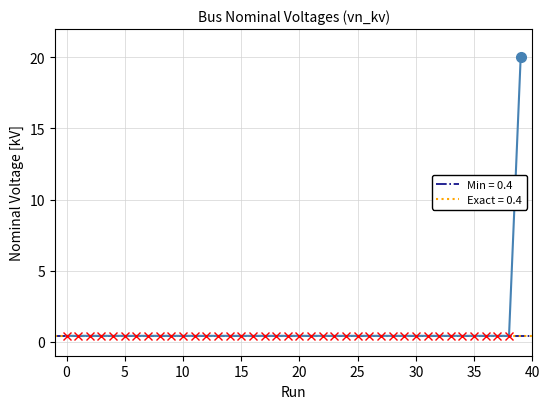

True or false: the data shows 0.2 at 5.

False